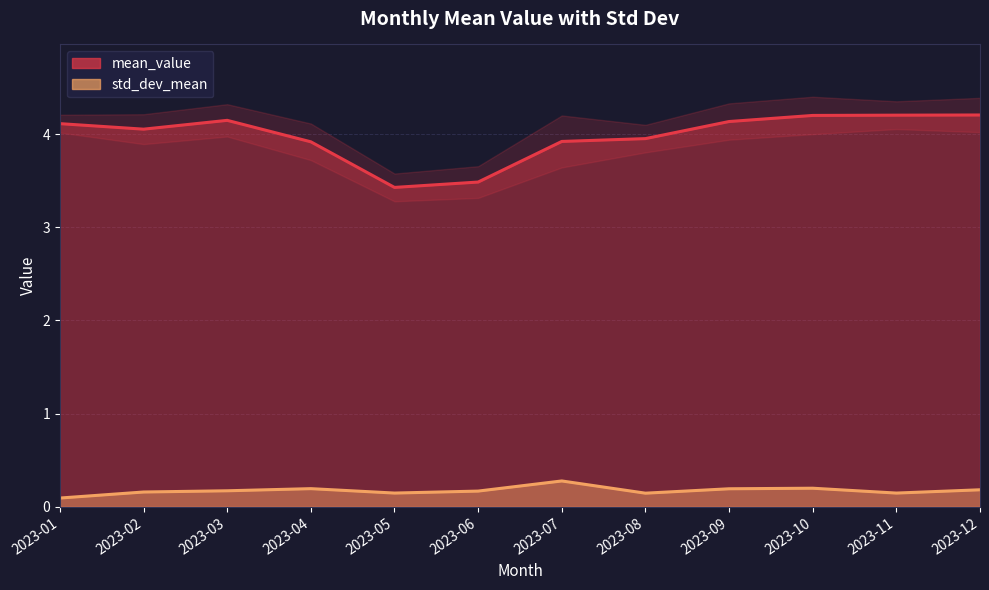

What is the highest value of the mean_value series?

4.2